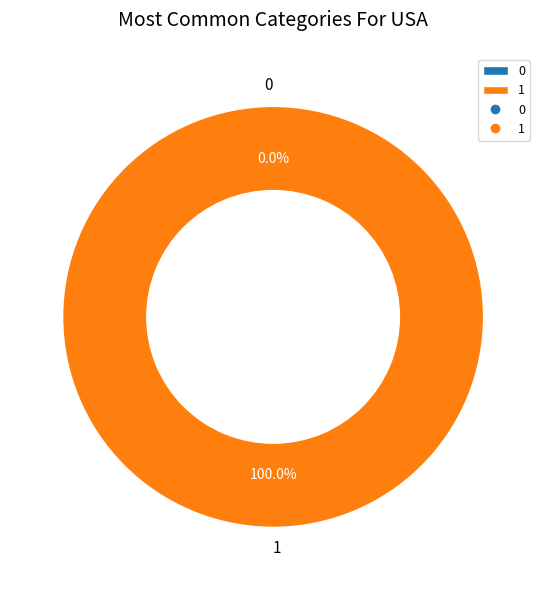

How many segments does this pie chart have?

2